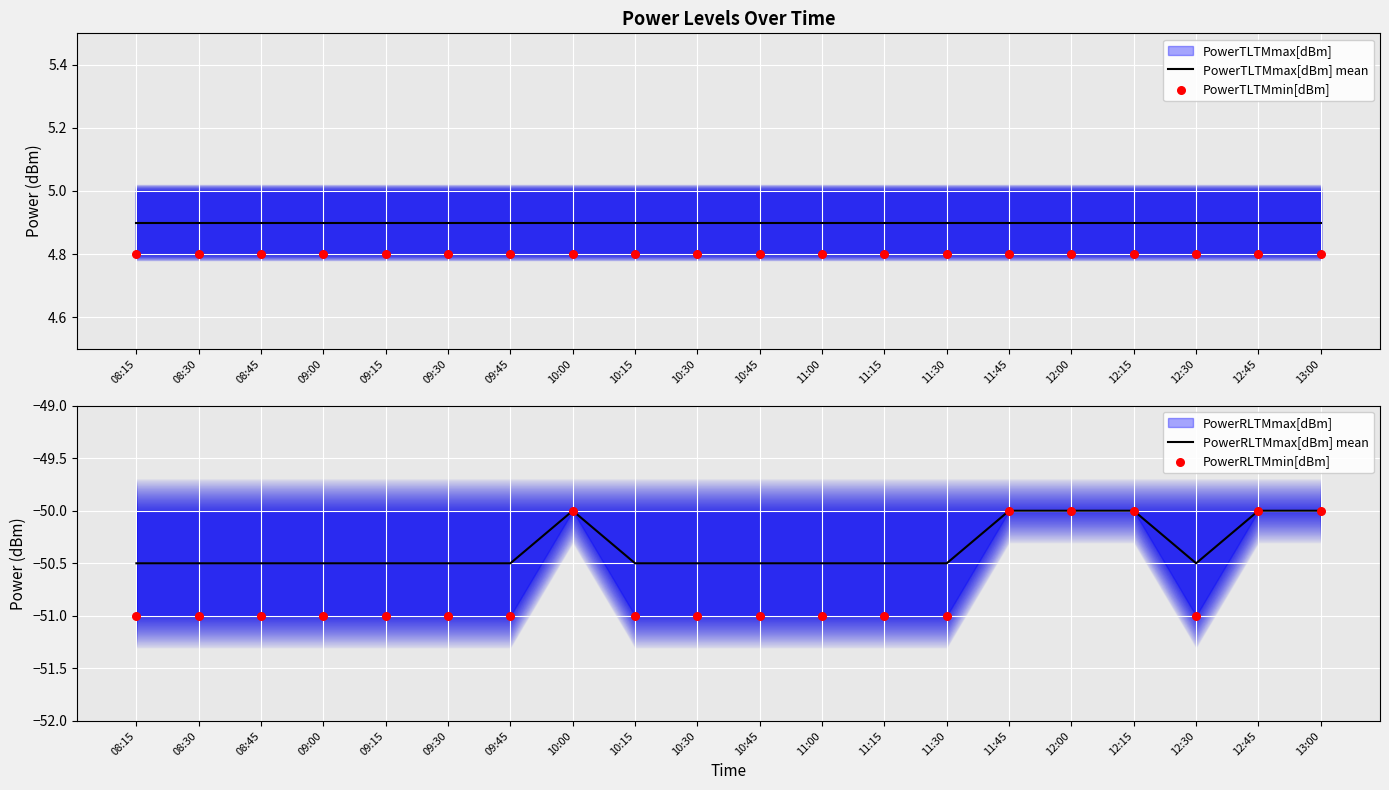

Which series contains the lowest Y value?

PowerRLTMmin[dBm]